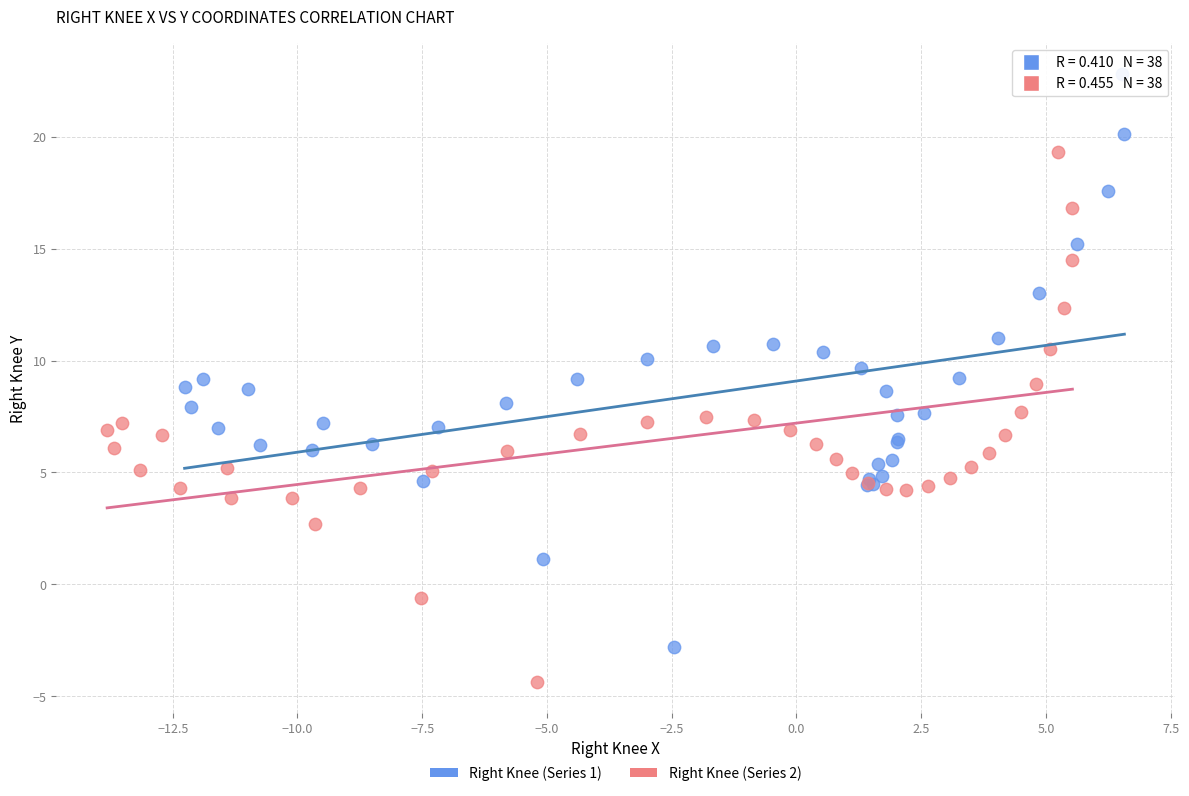

Which series reaches the minimum Y coordinate?

Right Knee (Series 2)